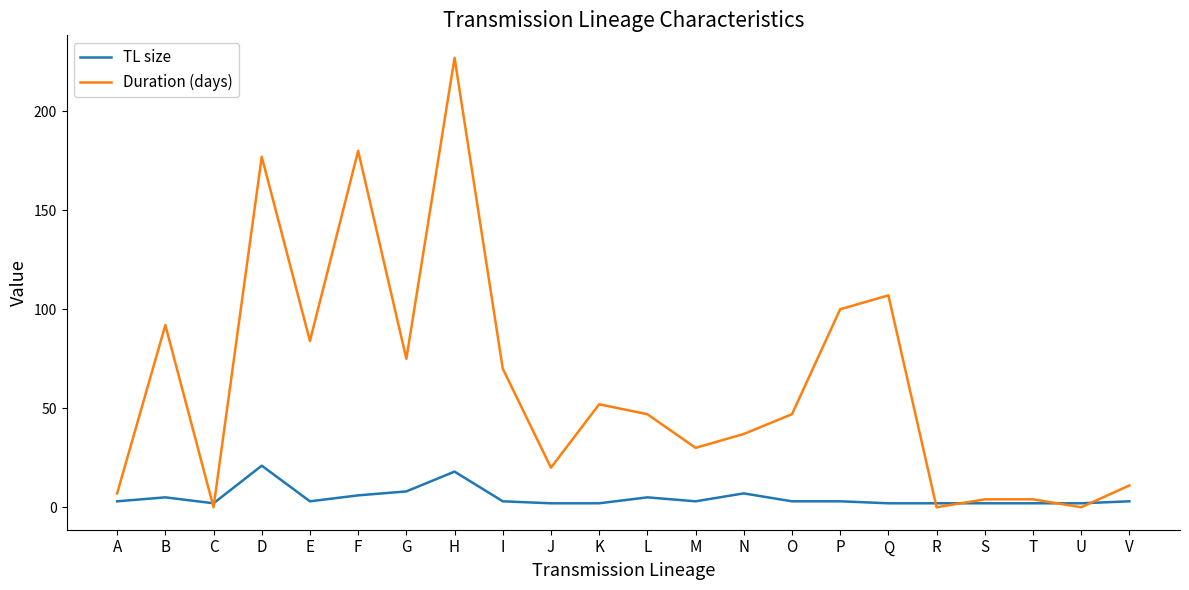

List the series in order of their overall mean, lowest first.

TL size, Duration (days)